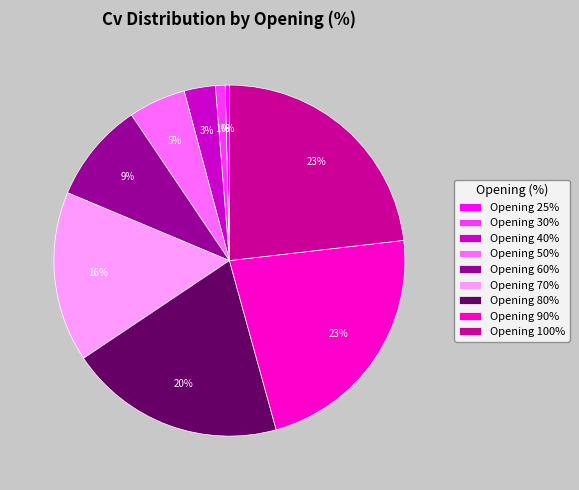

How many slices are in this pie chart?

9